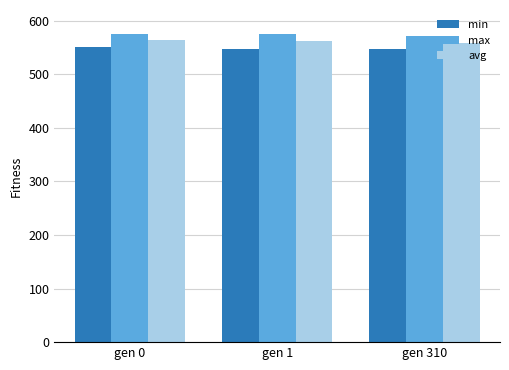

How many values in the max series exceed 574?

2